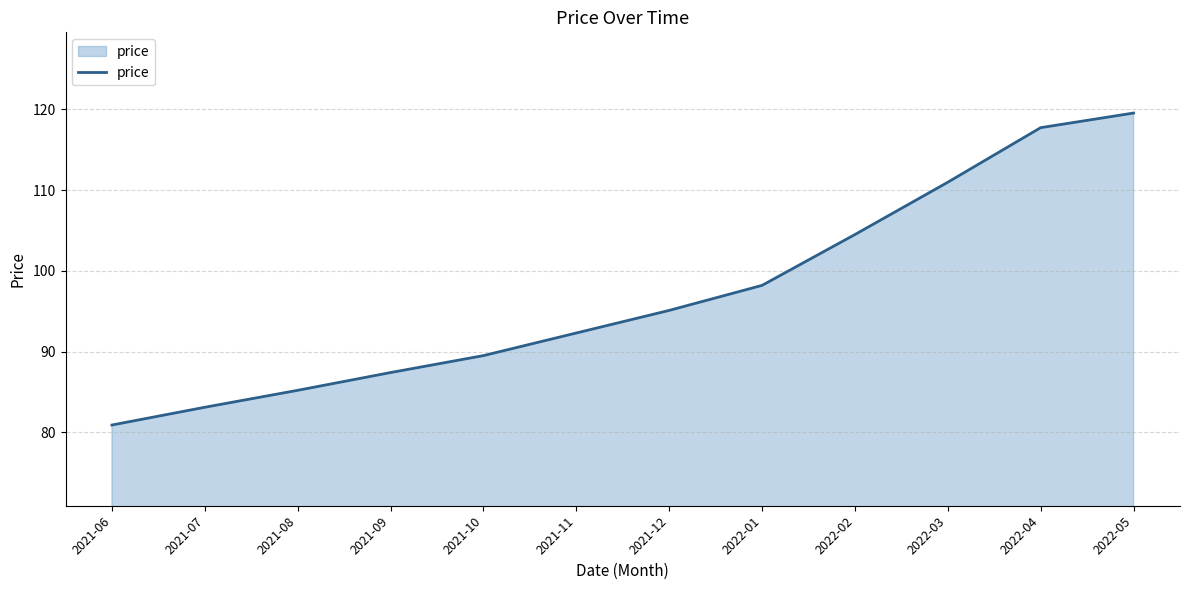

Approximately how many times larger is the value at 2021-11 compared to 2021-07?

1.1